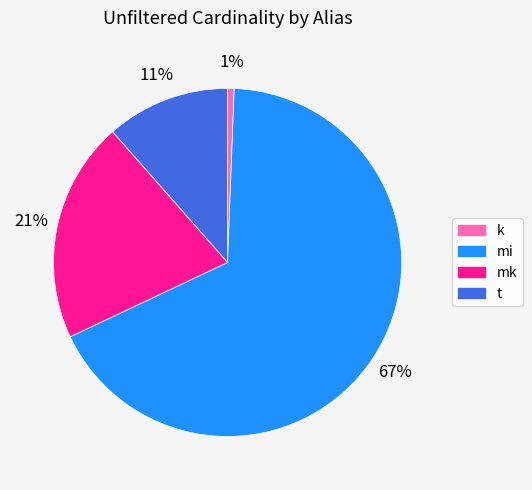

To the nearest percent, what is the difference between the k and mk slice percentages?

20%